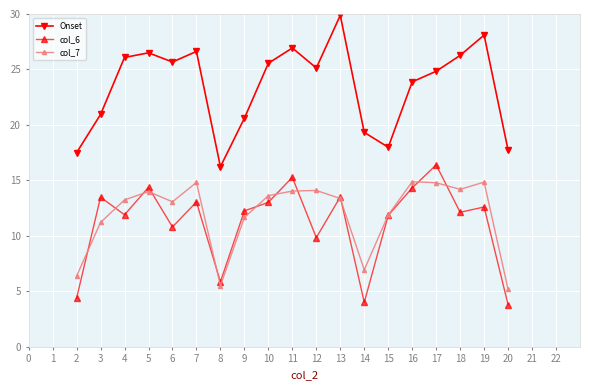

Between 4 and 12, which series saw the biggest shift?

col_6